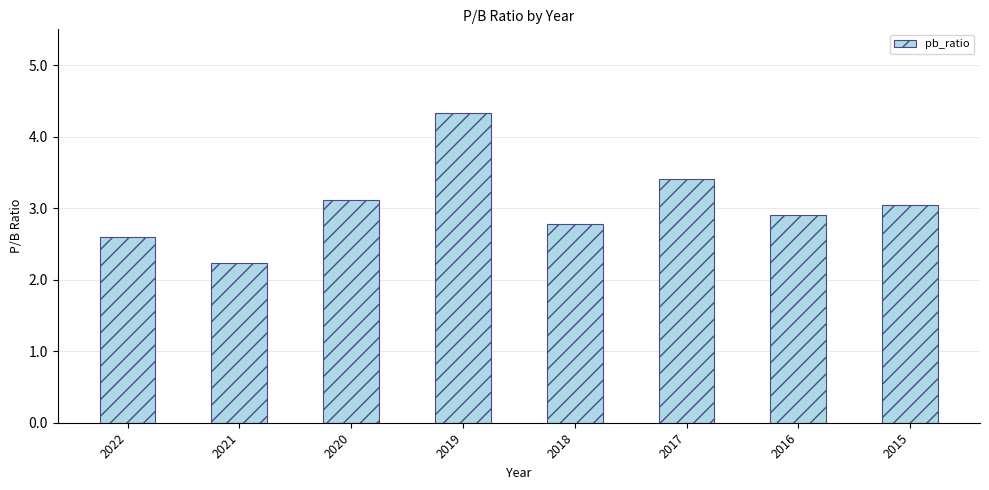

What is the difference between the values at 2022 and 2016?

0.3